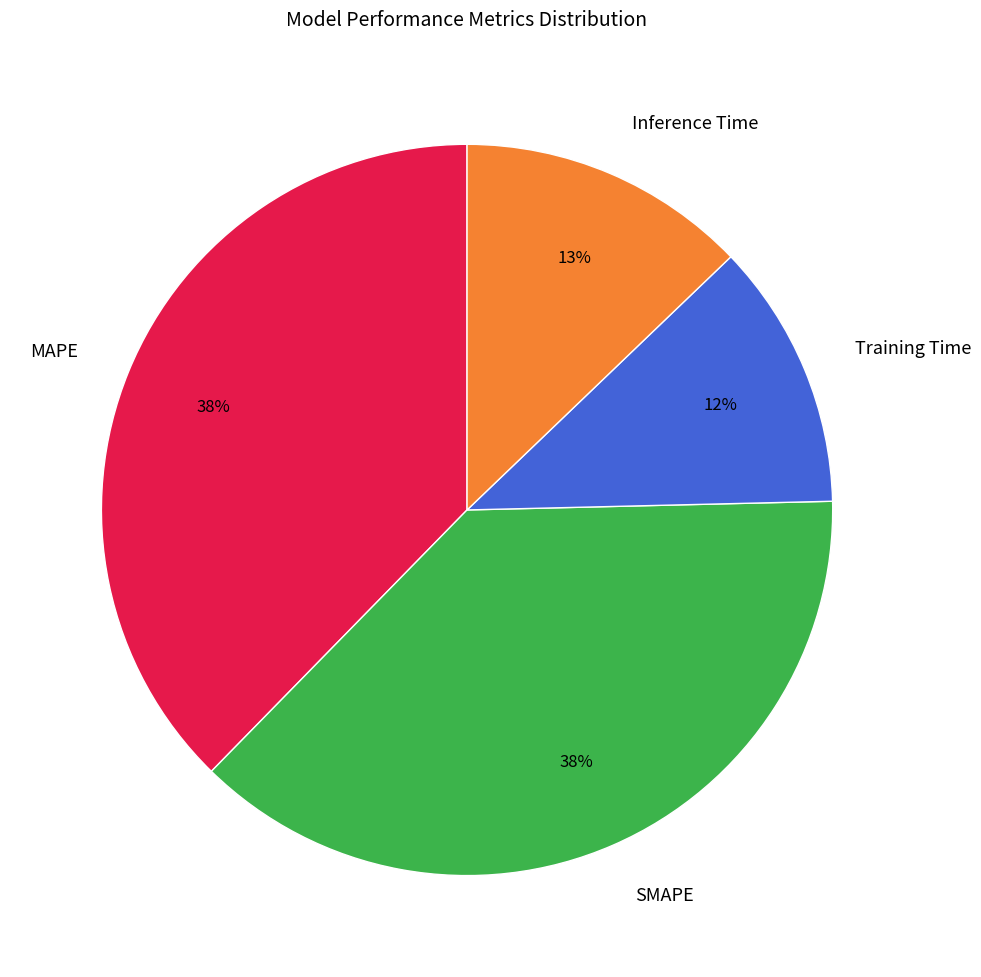

To the nearest percent, what is the difference between the Inference Time and SMAPE slice percentages?

25%